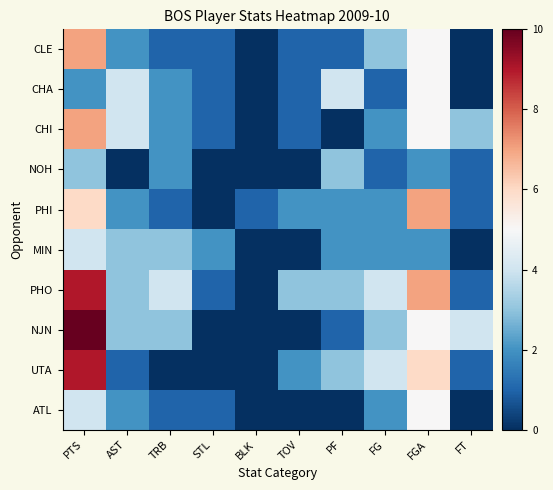

Rank the series by their maximum value, from highest to lowest.

NJN, PHO, UTA, CLE, CHI, PHI, CHA, ATL, MIN, NOH